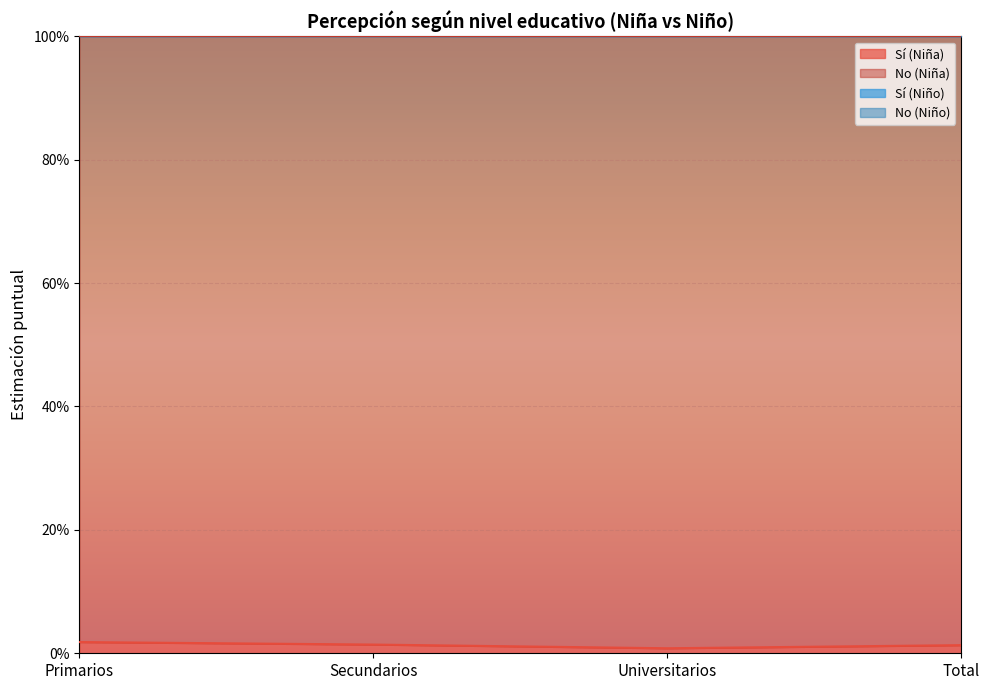

What is the label of the 4th point from the left?

Total